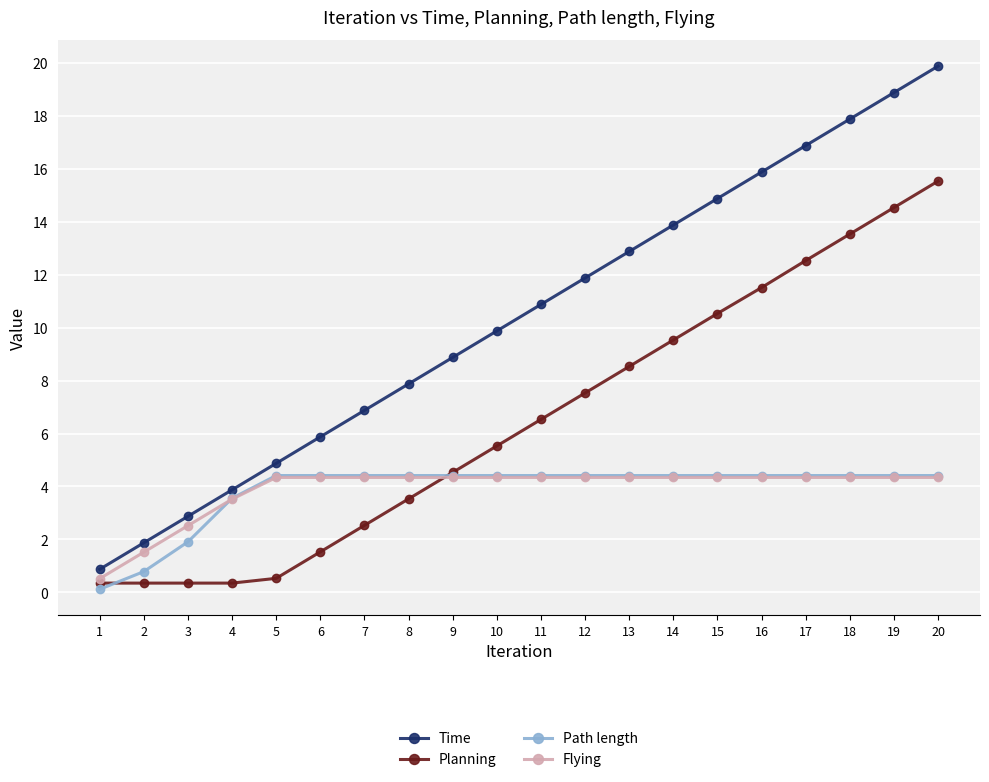

At which label does Path length first exceed 4?

5